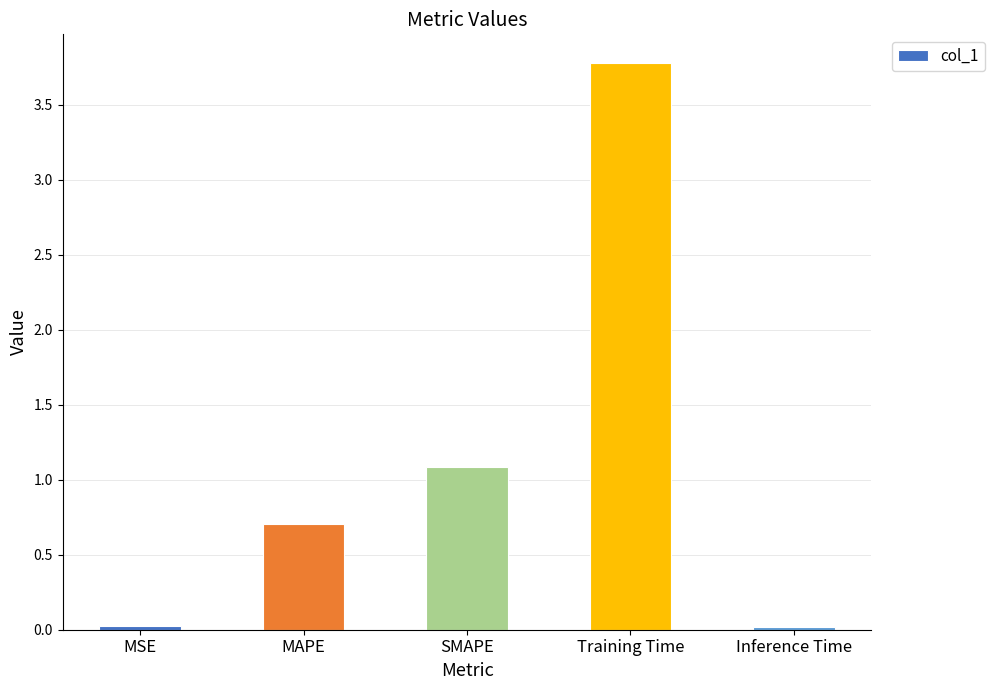

The chart shows a value of 0.0 at MSE. True or false?

True